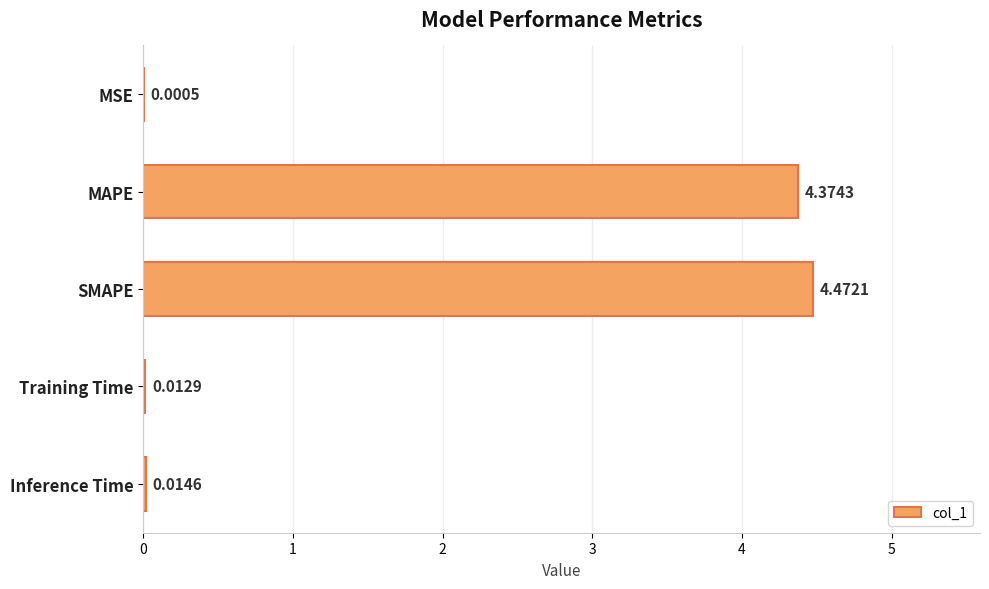

At which label is the value closest to 2?

Inference Time